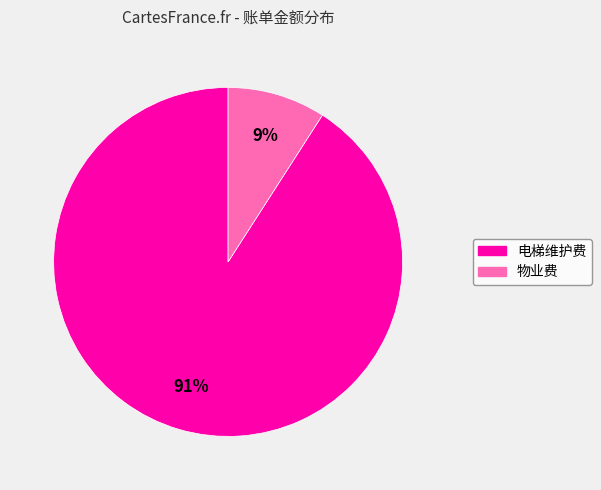

How many segments does this pie chart have?

2